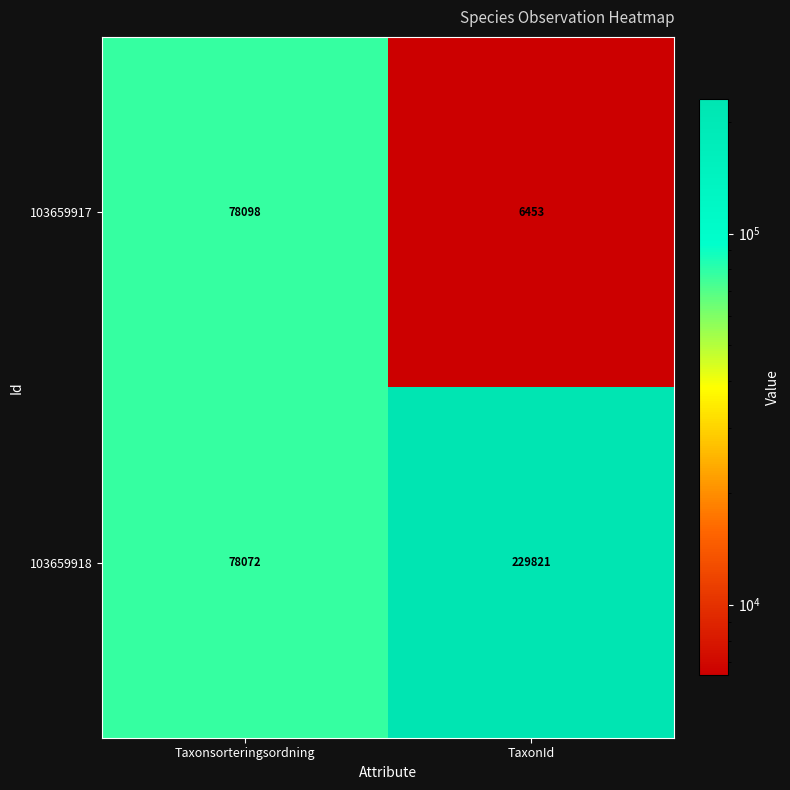

How many data points in 103659917 are less than 78098?

1